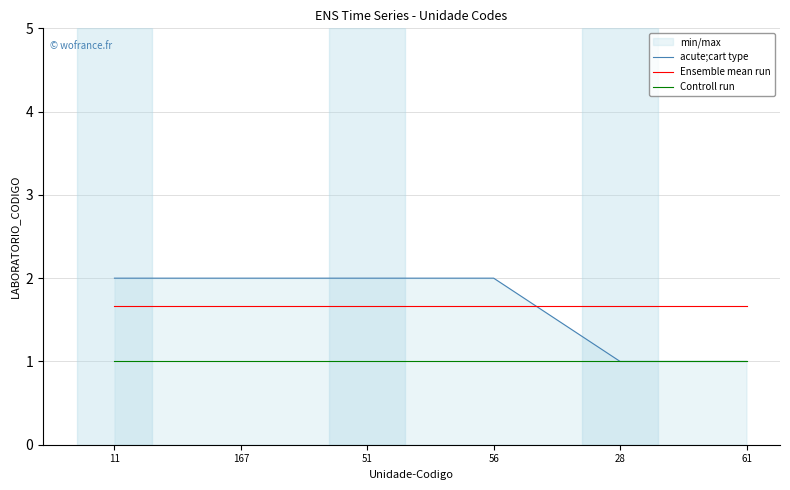

Which has a higher value, 167 or 61?

167